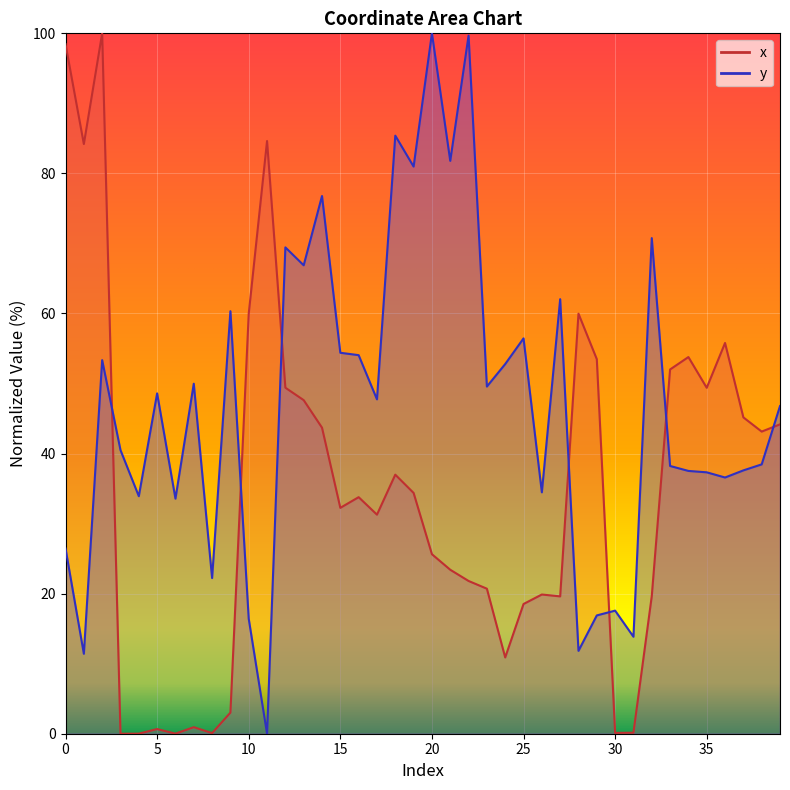

At 1, list the series in order from smallest to largest.

y, x